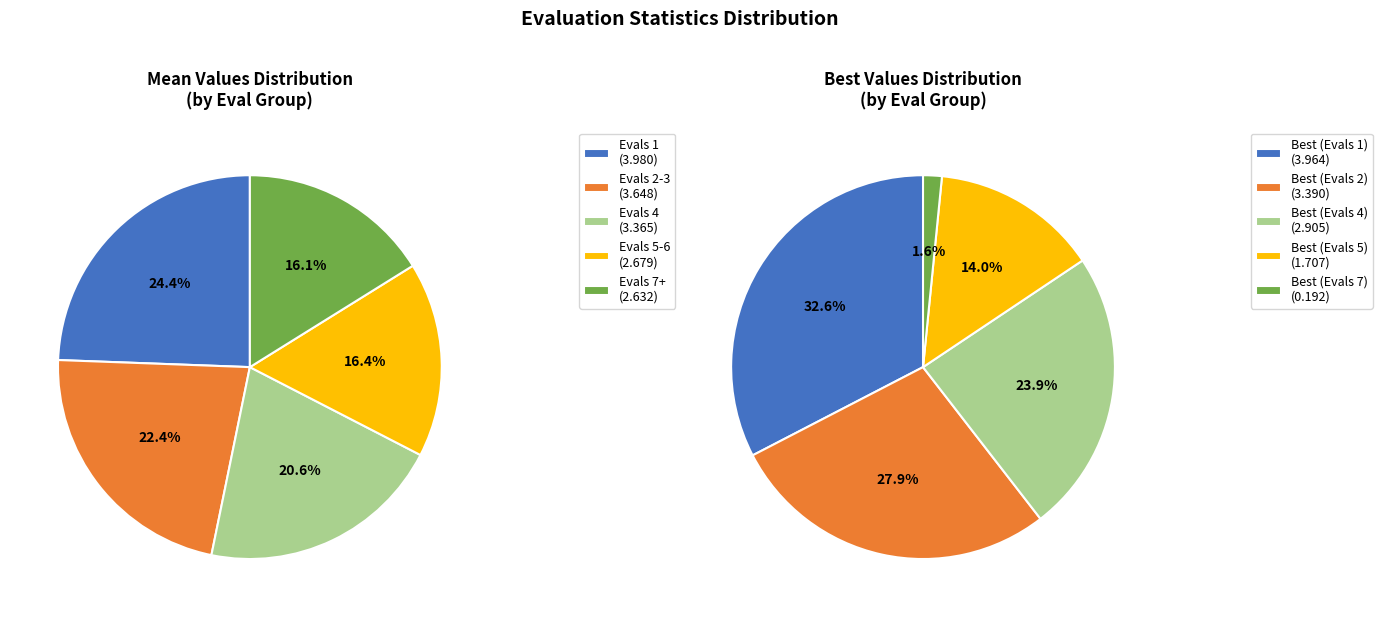

True or false: Evals 2 accounts for 22% of the total.

True